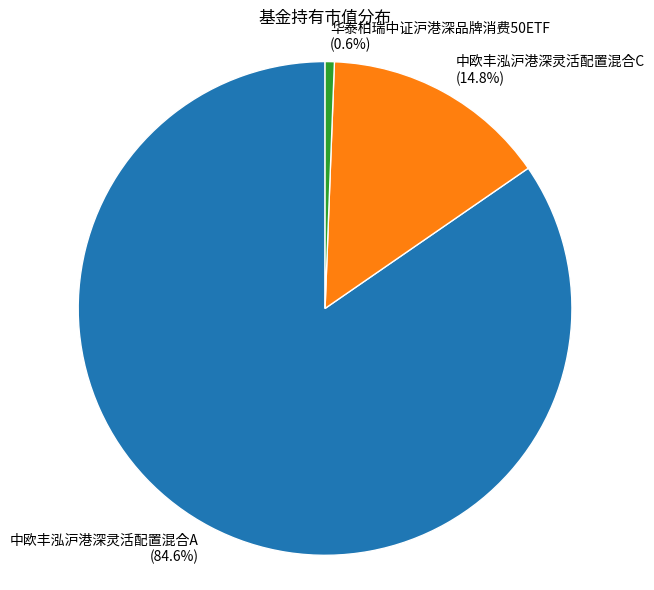

The 华泰柏瑞中证沪港深品牌消费50ETF slice represents 11% of the pie. True or false?

False